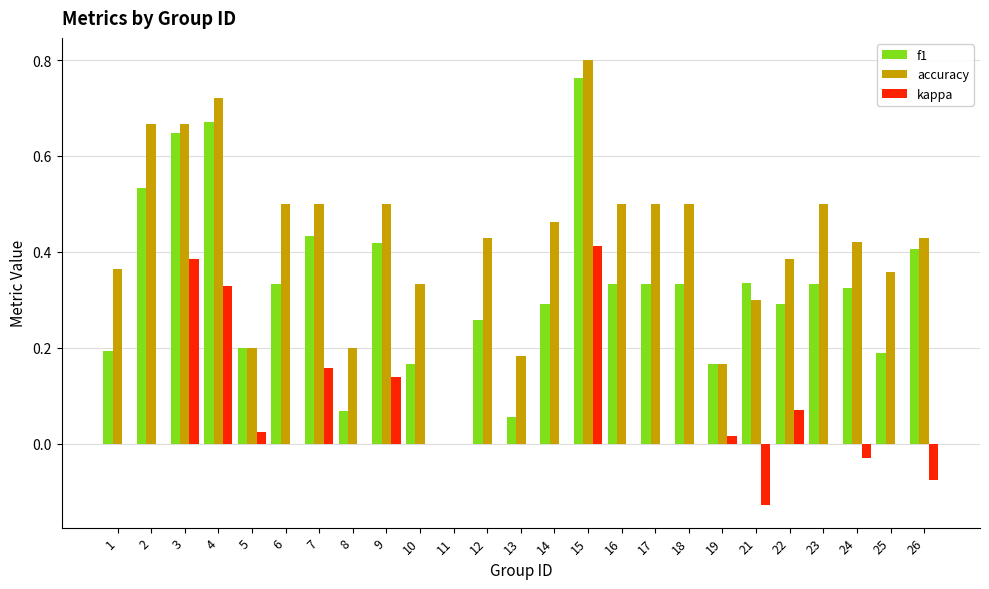

Which category has the highest value across all series?

15